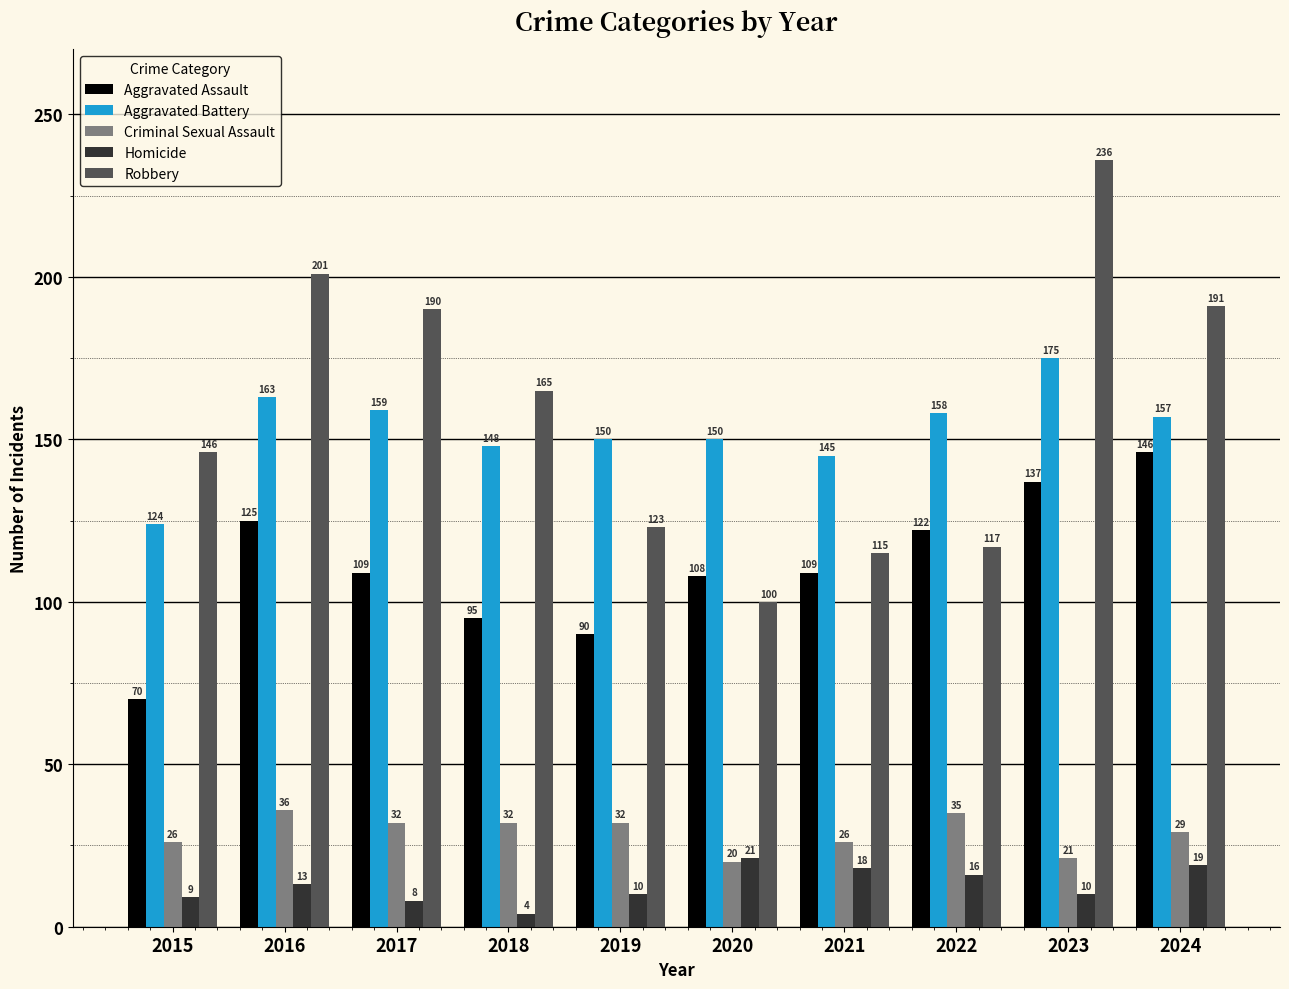

Which series has the widest spread of values?

Robbery